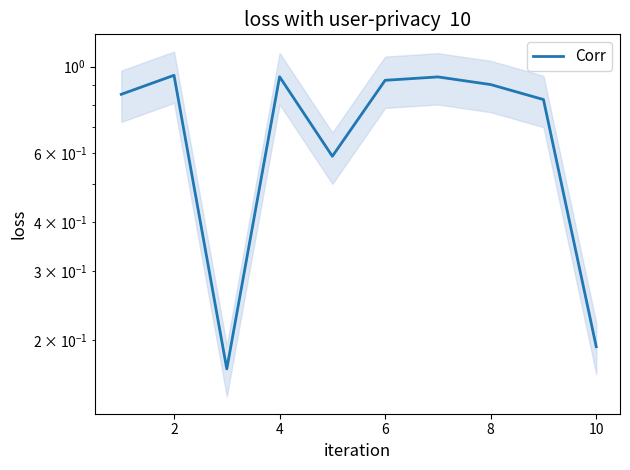

What is the smallest value displayed?

0.2